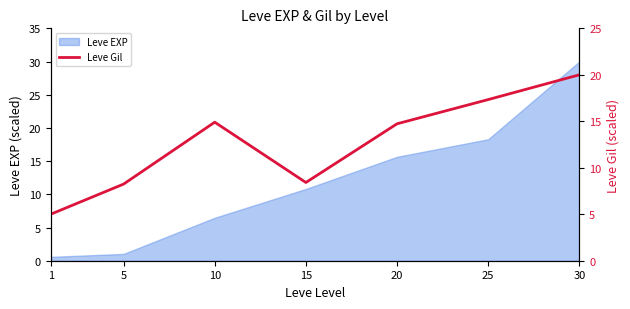

Is it true that Leve EXP equals 18.3 at 25?

True